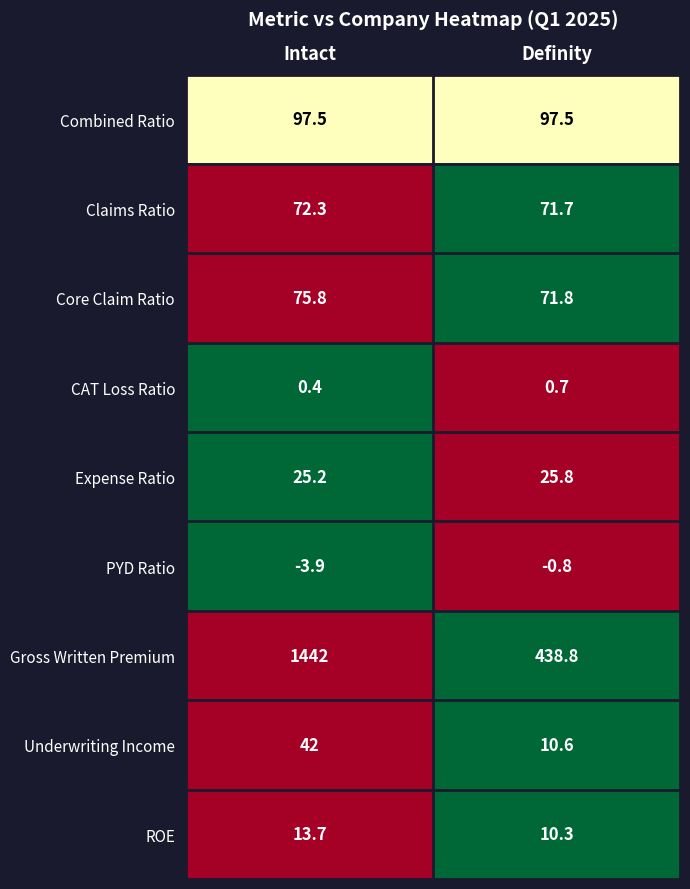

Count the number of categories in the chart.

2